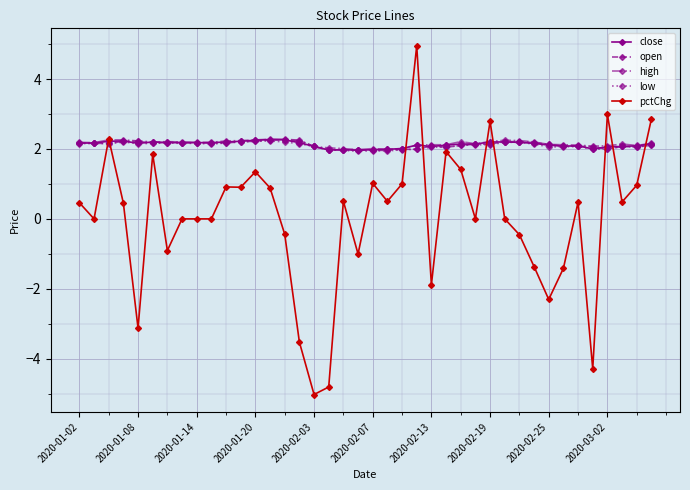

True or false: low has more than 0 points higher than both neighbors.

True